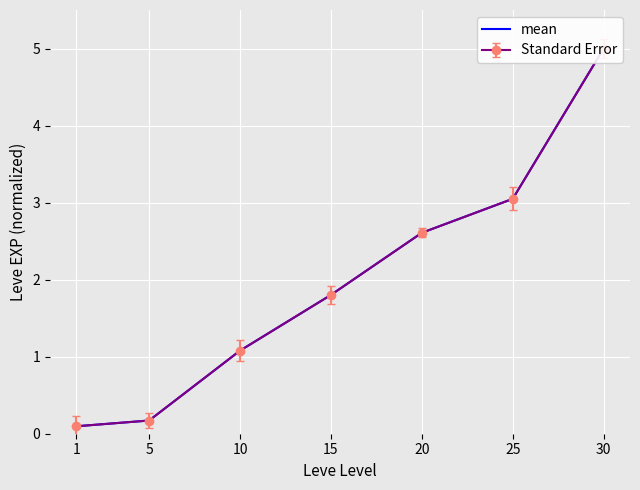

What is the average value?

2.0